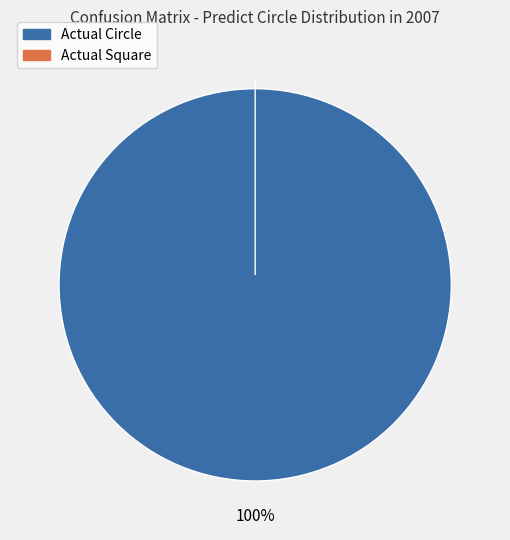

The Actual Square slice represents 1% of the pie. True or false?

False